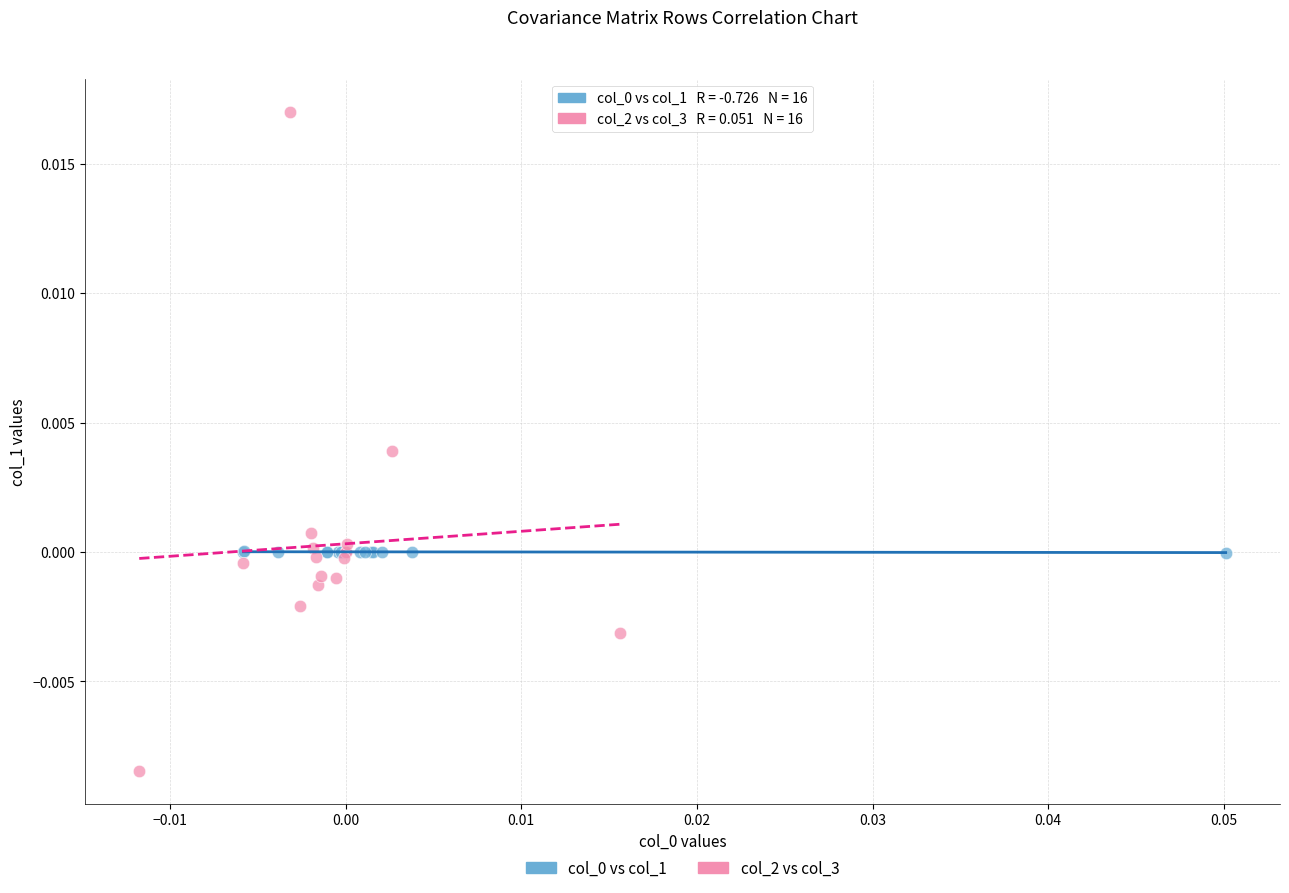

Which series contains the highest Y value?

col_2 vs col_3